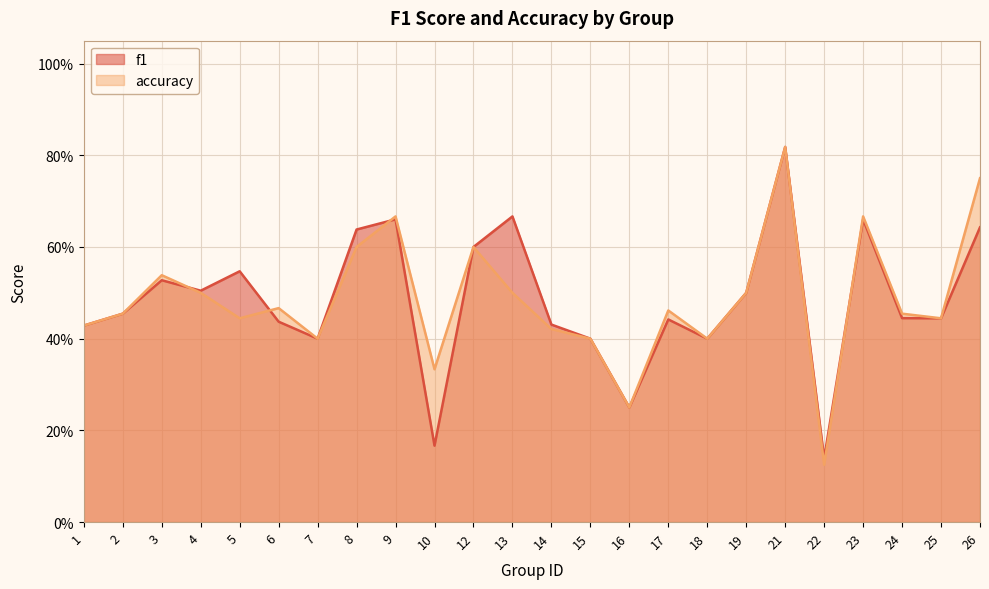

Is it true that f1 equals 0.6 at 1?

False